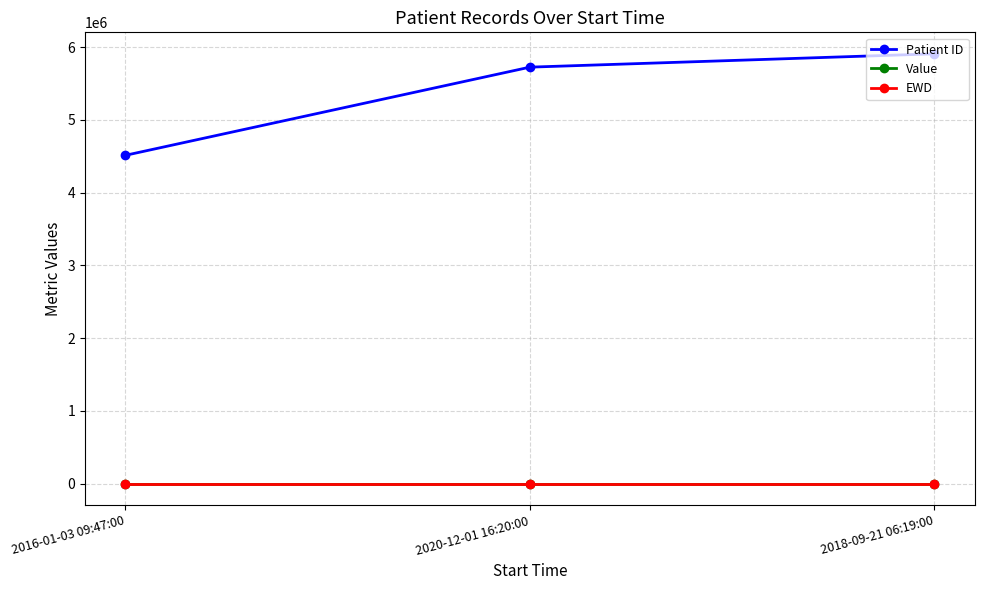

What is the lowest value of the EWD series?

2